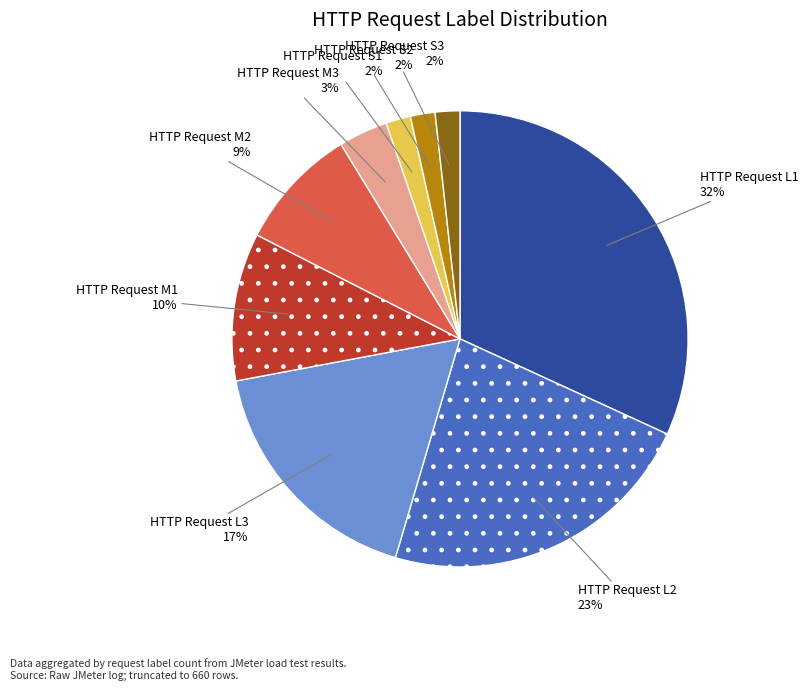

To the nearest percent, what is the difference between the largest and smallest slice percentages?

30%